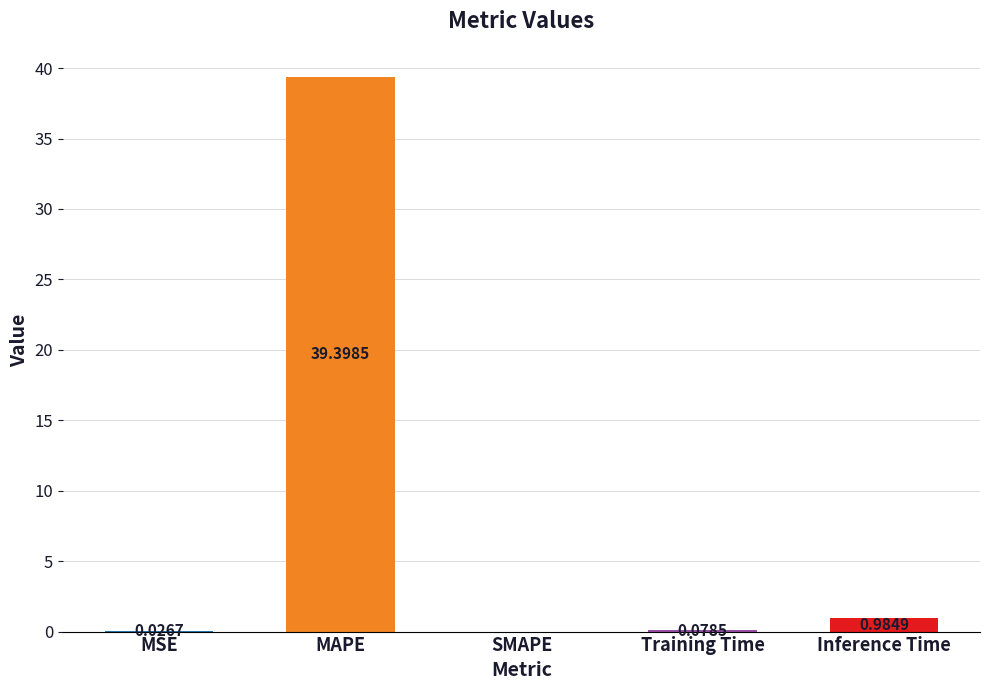

What is the difference between the values at MAPE and SMAPE?

39.4